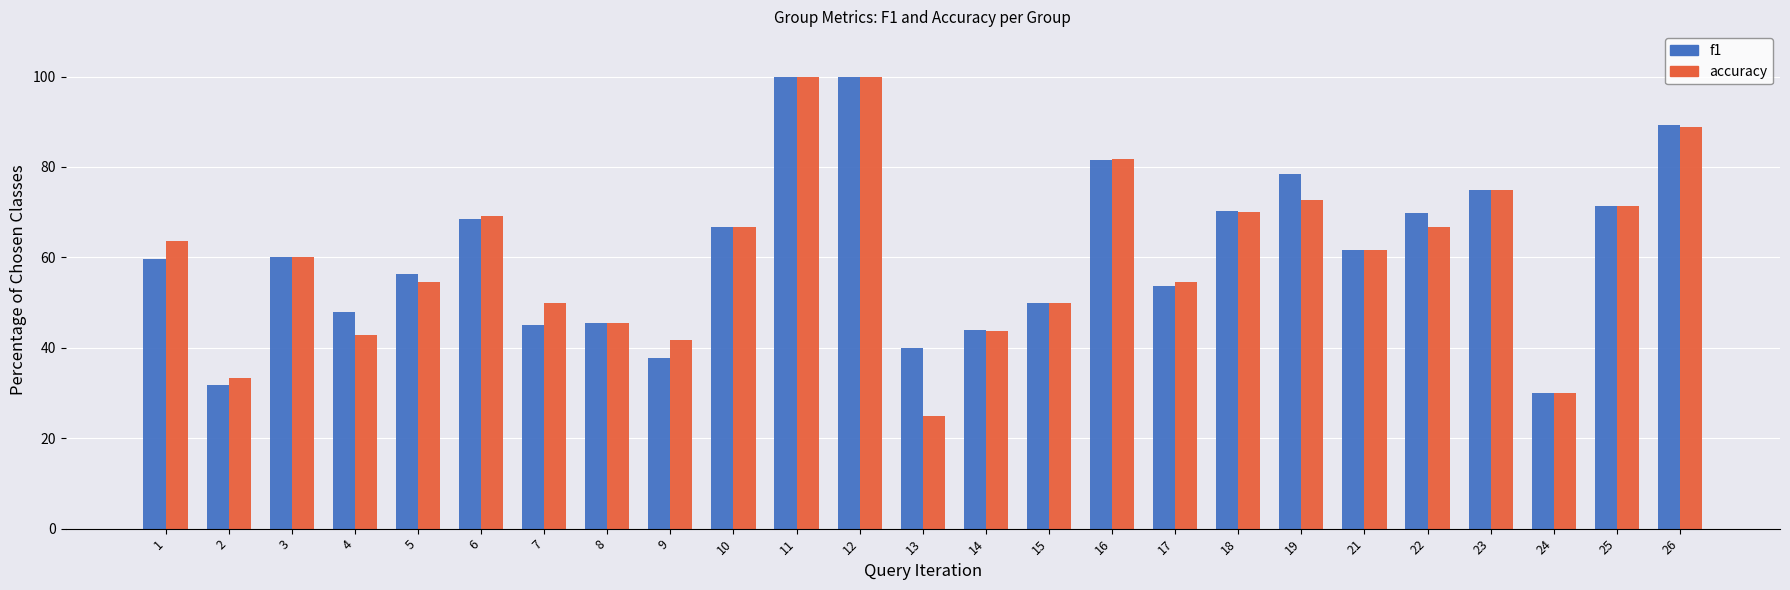

How many categories are shown in the chart?

25